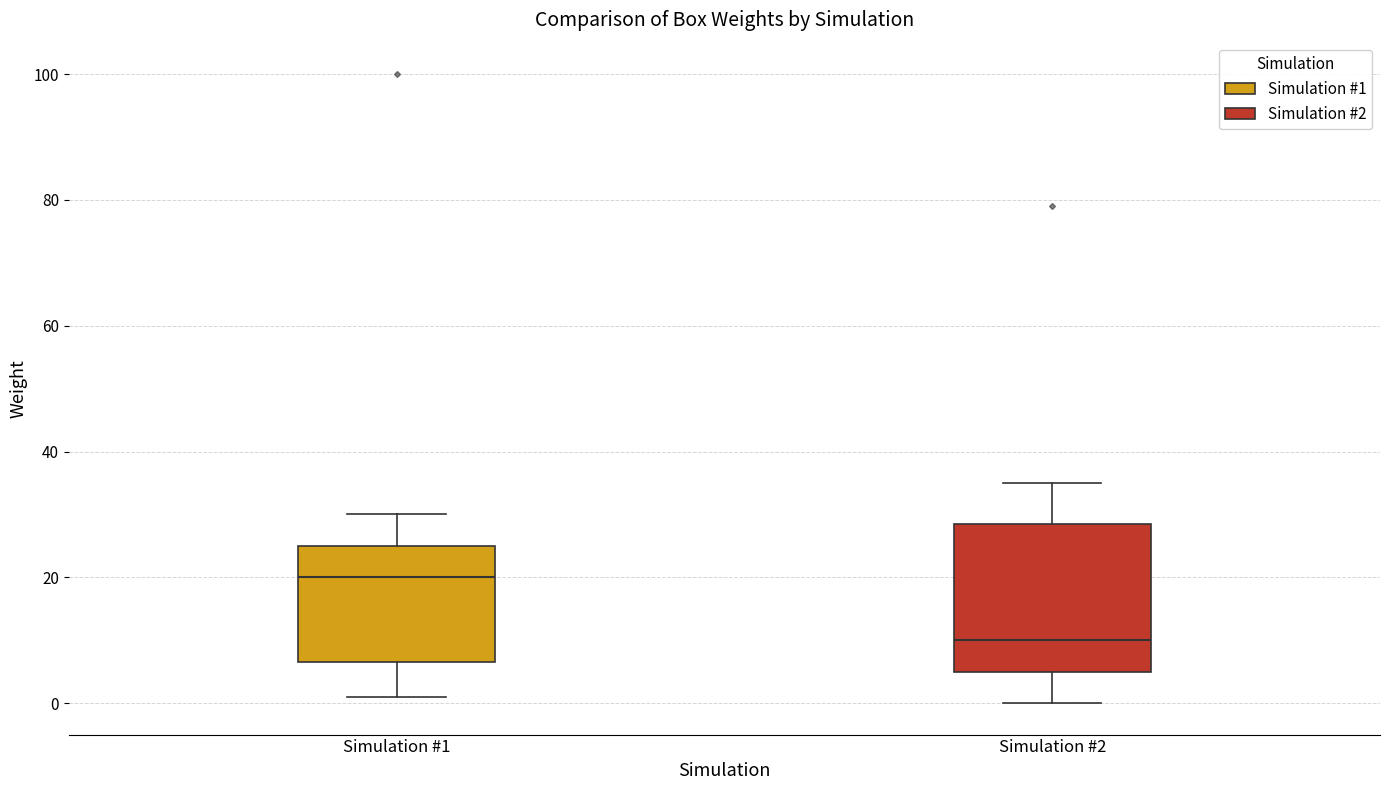

Reading left to right, transcribe this box plot: for each box, give where its median line is, the range the box spans, and where its two whiskers end, as read against the y-axis. The values are not printed on the chart, so give them approximately, as read against the axis.

Simulation #1: median 20, box 6 to 26, whiskers 2 to 30
Simulation #2: median 10, box 6 to 28, whiskers 0 to 36